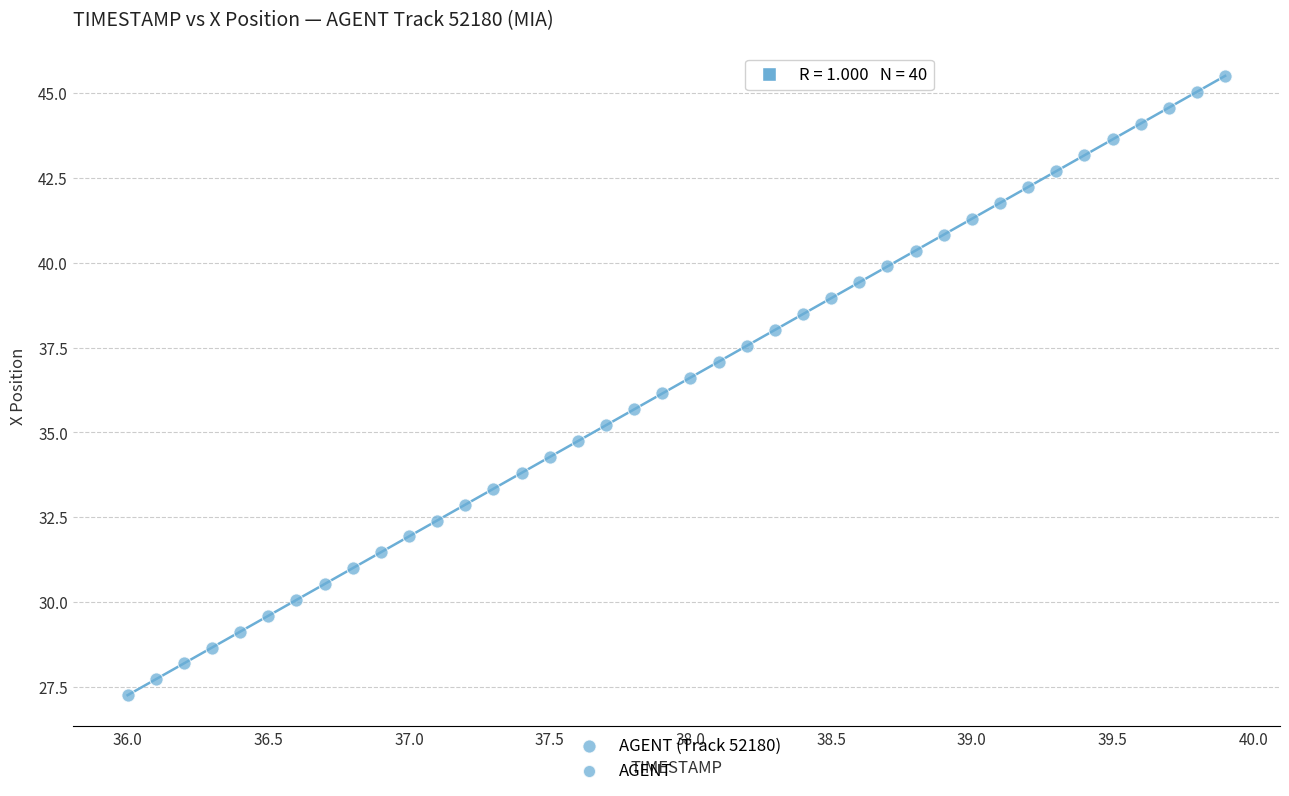

What is the range of X values (max minus min)?

3.9